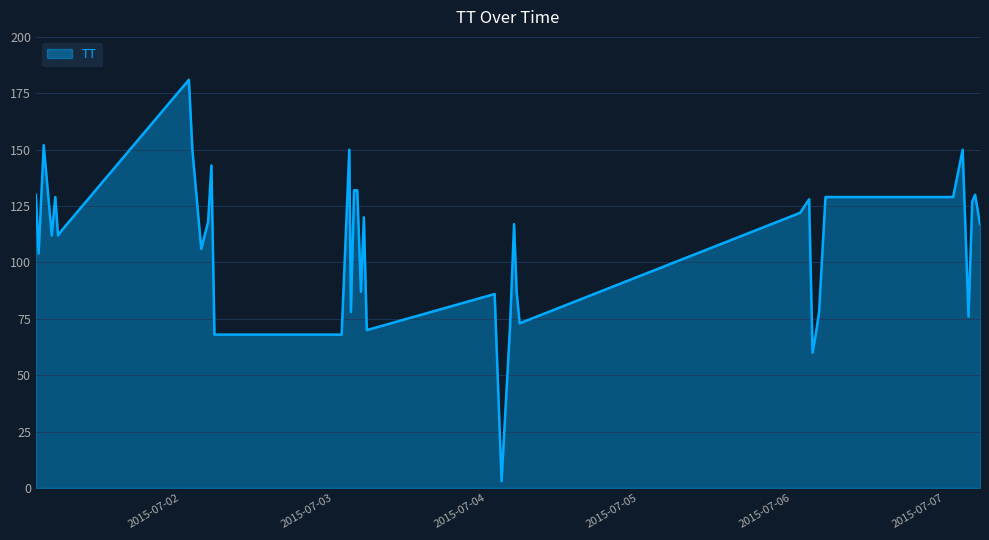

Rank the categories by value from lowest to highest.

2015-07-04T02:22:28, 2015-07-06T03:13:17, 2015-07-02T05:17:21, 2015-07-03T01:15:48, 2015-07-06T03:42:50, 2015-07-03T05:12:50, 2015-07-04T03:42:51, 2015-07-04T05:12:54, 2015-07-07T03:42:52, 2015-07-03T02:42:55, 2015-07-06T04:14:25, 2015-07-04T01:17:35, 2015-07-03T04:17:36, 2015-07-04T04:44:38, 2015-07-01T01:40:23, 2015-07-02T03:12:48, 2015-07-01T03:44:21, 2015-07-01T04:43:26, 2015-07-01T05:14:22, 2015-07-04T04:20:22, 2015-07-07T05:30:55, 2015-07-02T04:17:24, 2015-07-03T04:45:12, 2015-07-06T02:44:20, 2015-07-06T01:15:51, 2015-07-07T04:17:33, 2015-07-06T02:41:23, 2015-07-01T04:17:22, 2015-07-06T05:14:34, 2015-07-07T01:17:30, 2015-07-01T01:14:32, 2015-07-07T04:44:42, 2015-07-03T03:13:00, 2015-07-03T03:42:57, 2015-07-02T04:48:48, 2015-07-02T01:49:10, 2015-07-03T02:27:57, 2015-07-07T02:47:23, 2015-07-01T02:28:24, 2015-07-02T01:16:24